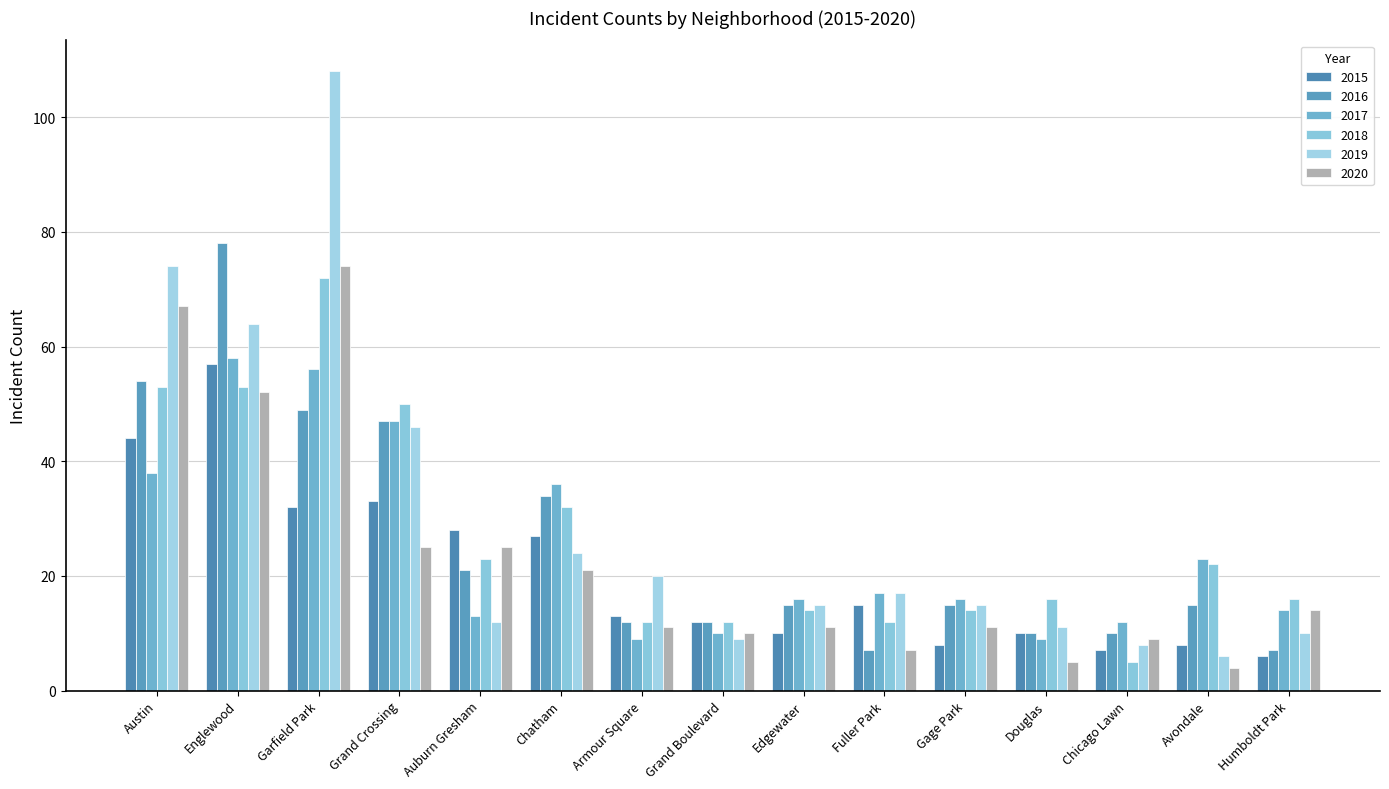

What is the sum of the 2020 values at Gage Park and Garfield Park?

85